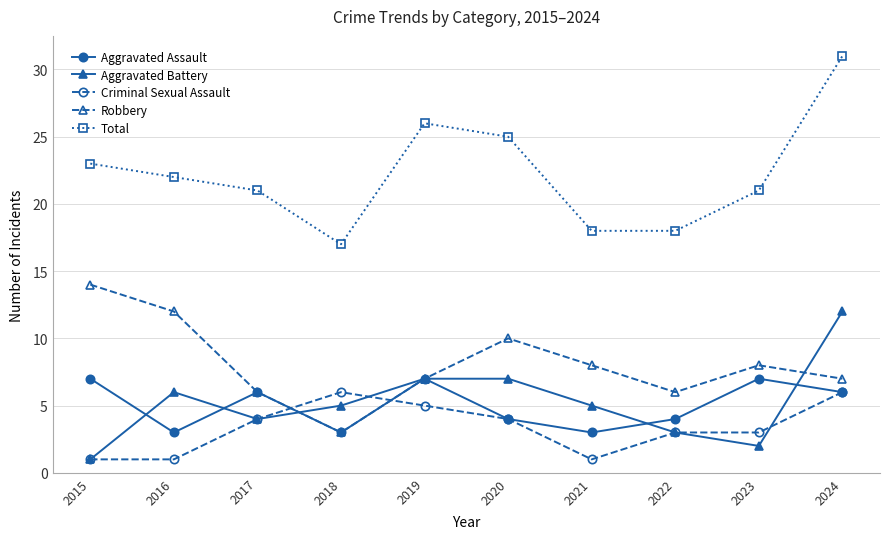

What is the difference between the highest and lowest values at 2022?

15